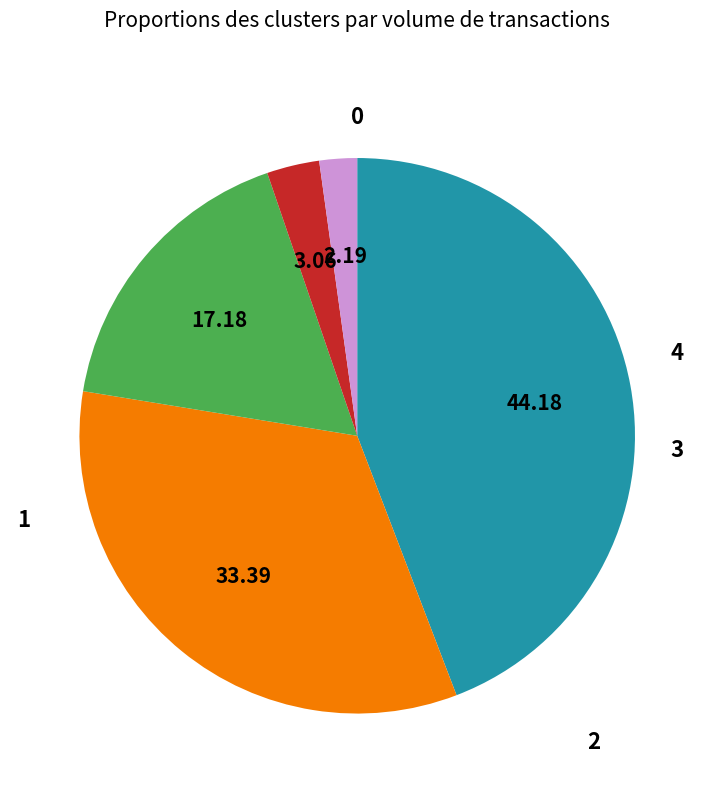

Is there any slice that represents more than half of the pie?

No